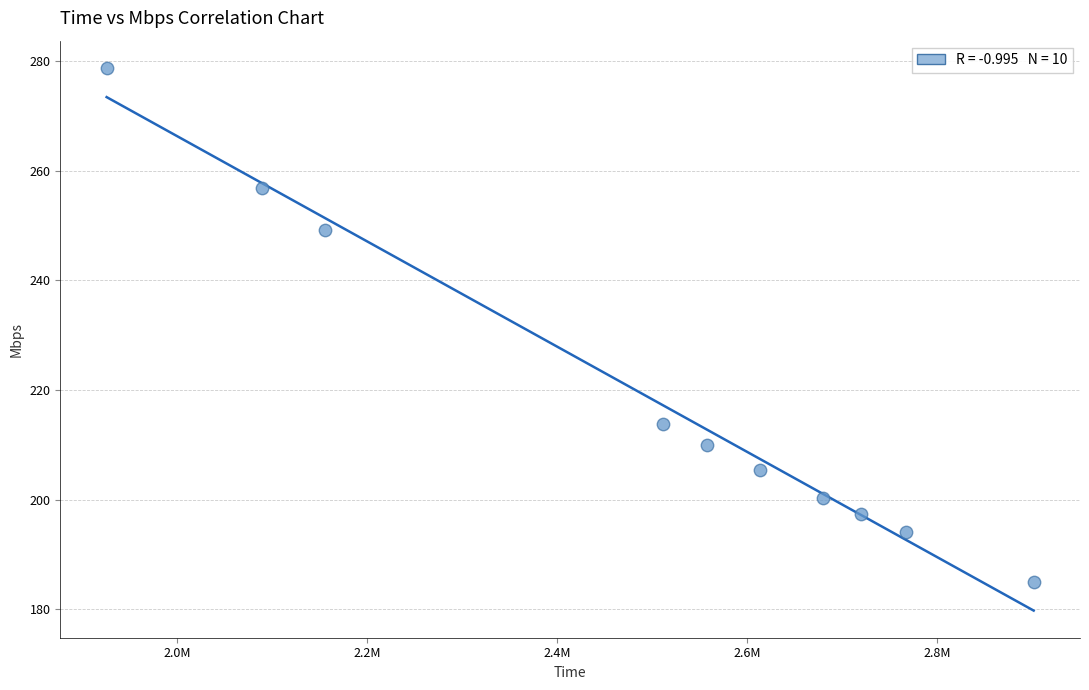

What is the average X value?

2491974.6